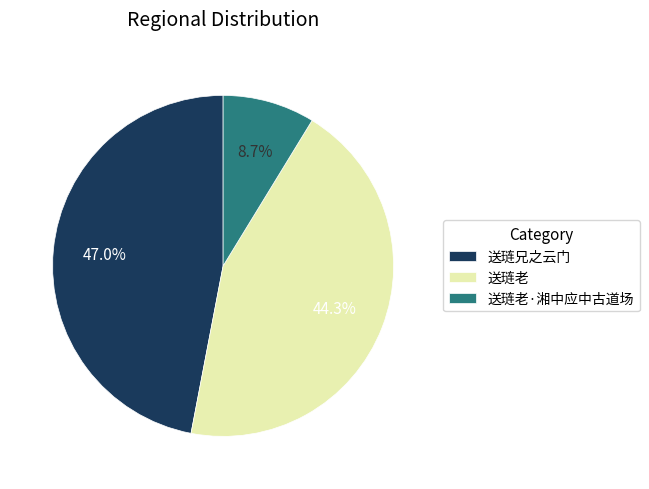

Is there a majority slice in this chart?

No